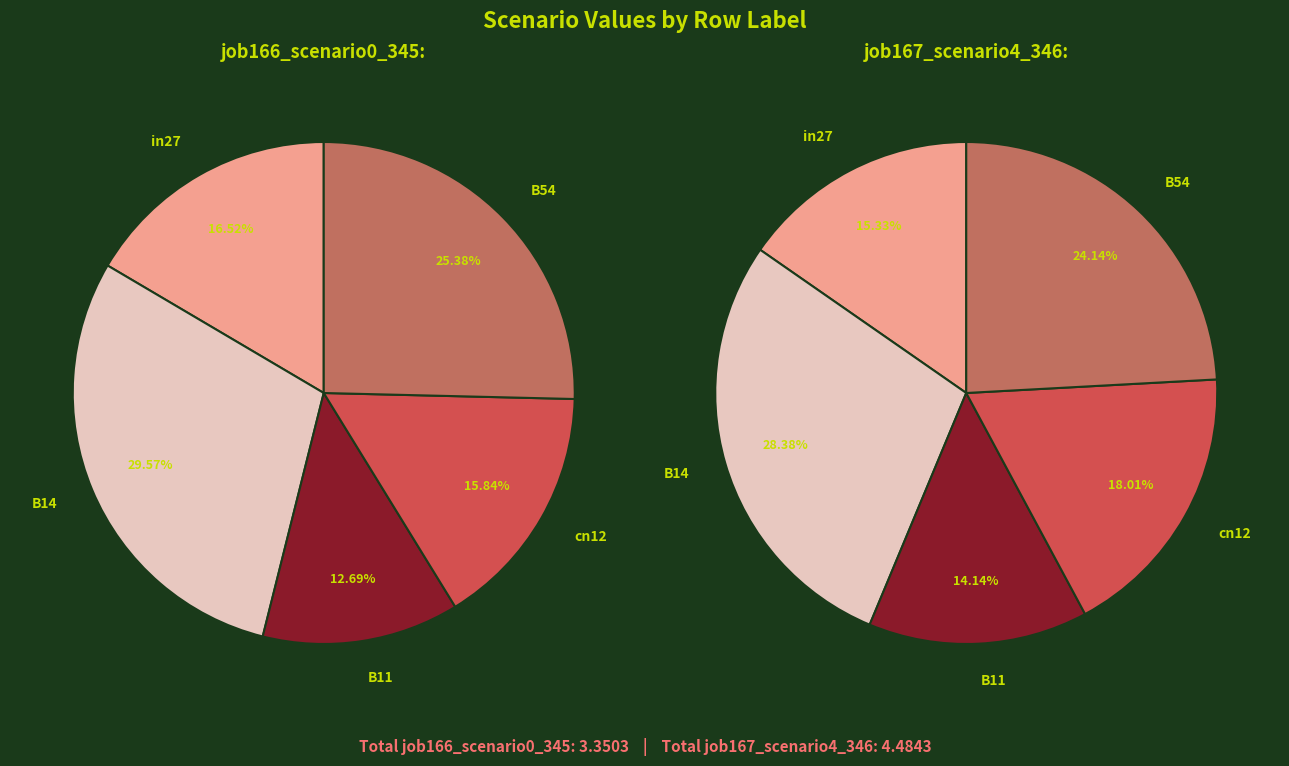

Combined, what portion of the pie is cn12 and in27?

32.4%